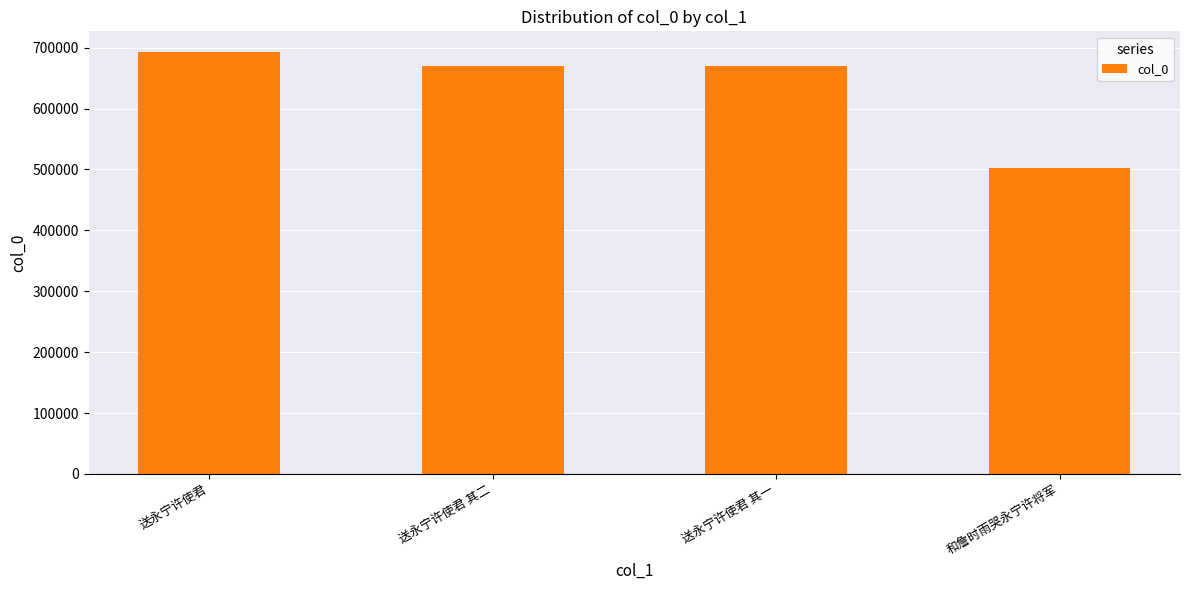

How many categories are shown in the chart?

4